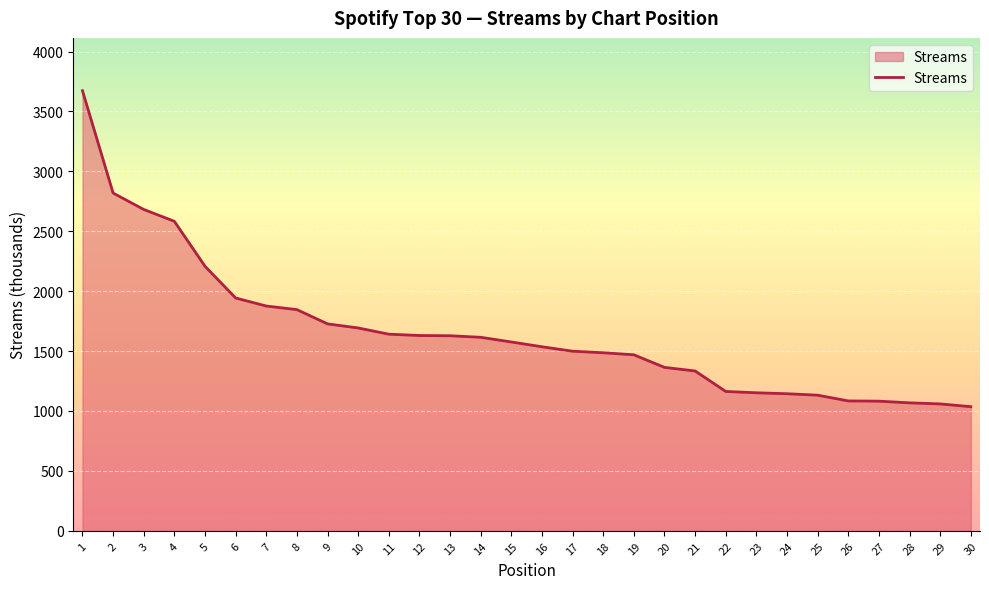

What is the difference between the values at 4 and 15?

1007